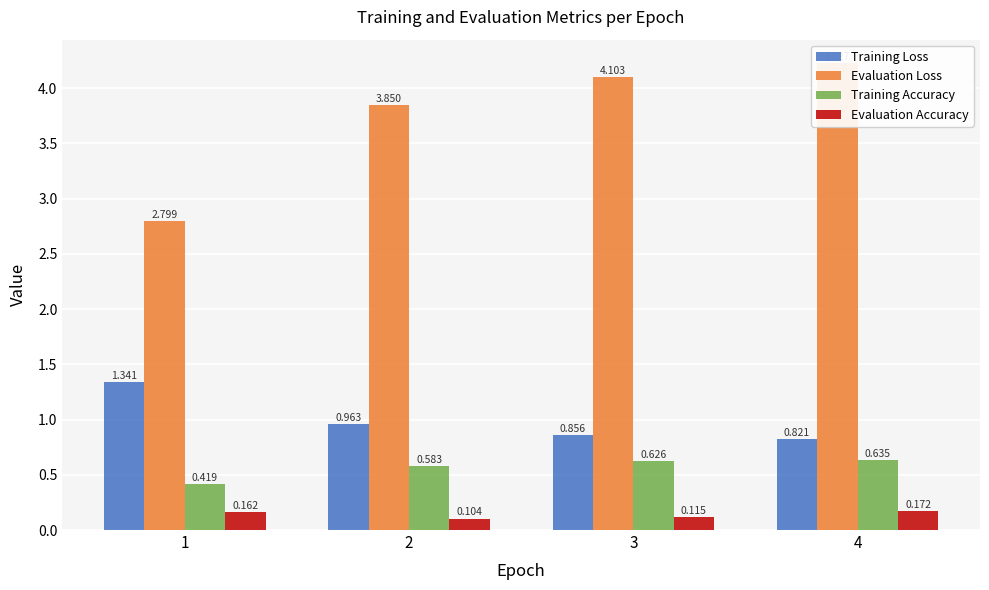

Which series changed the most between 2 and 3?

Evaluation Loss